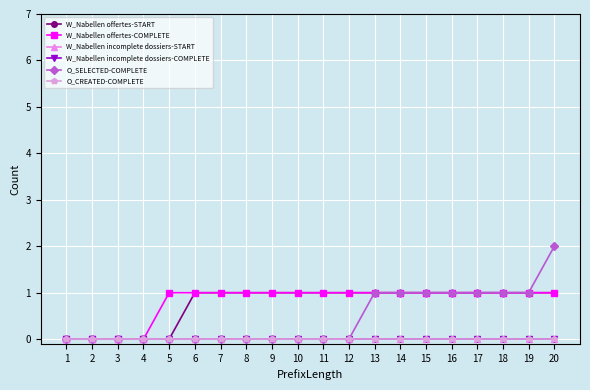

True or false: O_SELECTED-COMPLETE and W_Nabellen offertes-COMPLETE cross at least once.

False